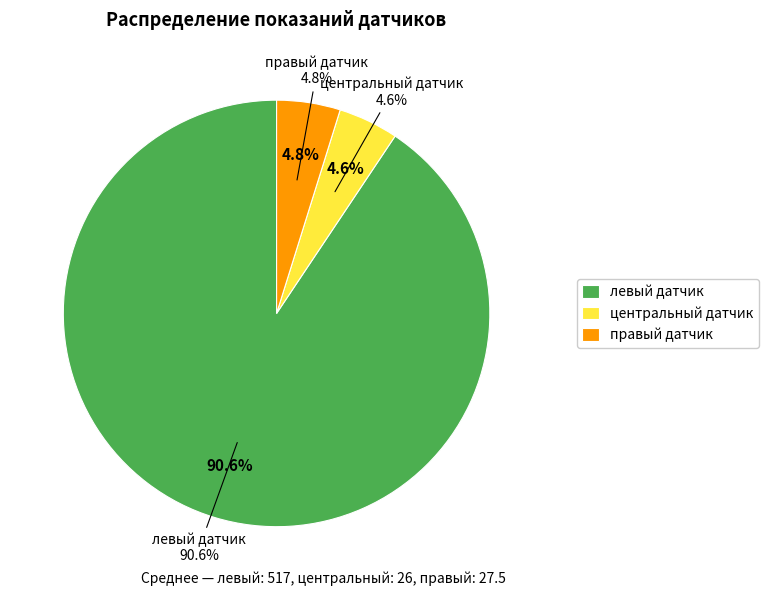

Count the number of slices in the pie.

3